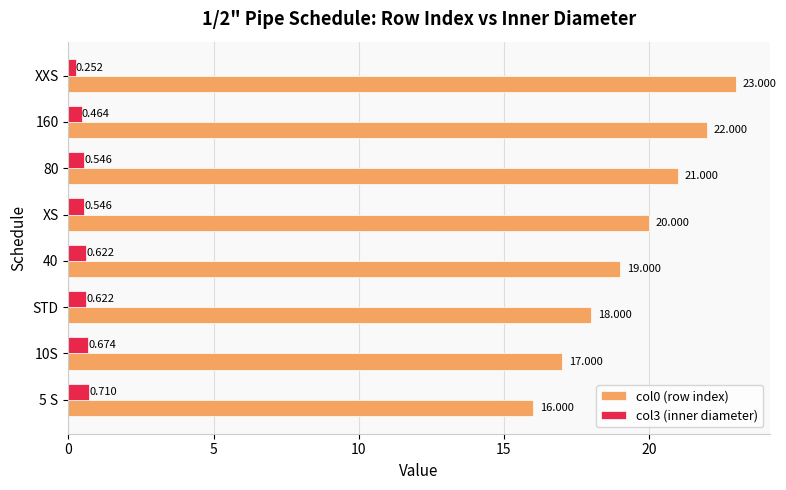

How many col3 (inner diameter) values are between 0 and 1?

8